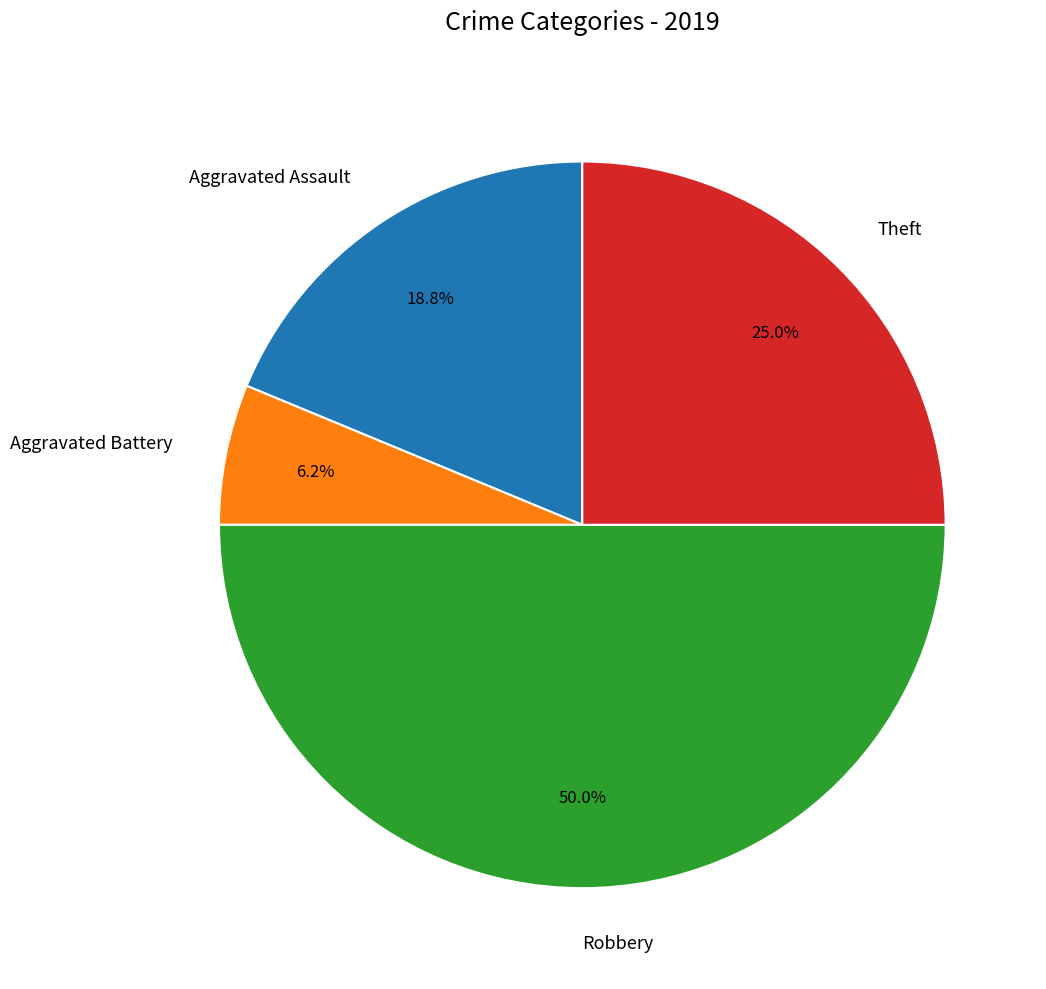

Which category has the smallest portion of the pie?

Aggravated Battery